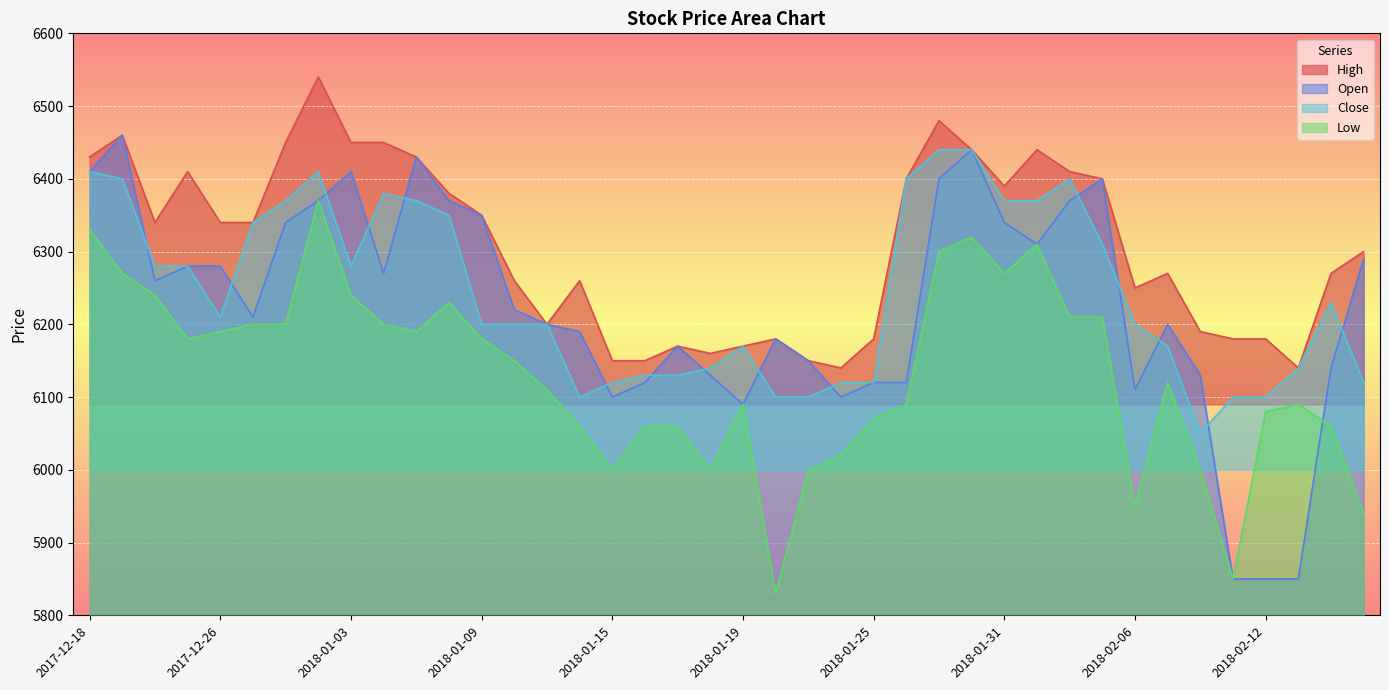

How many values in the Open series are below 6220?

20